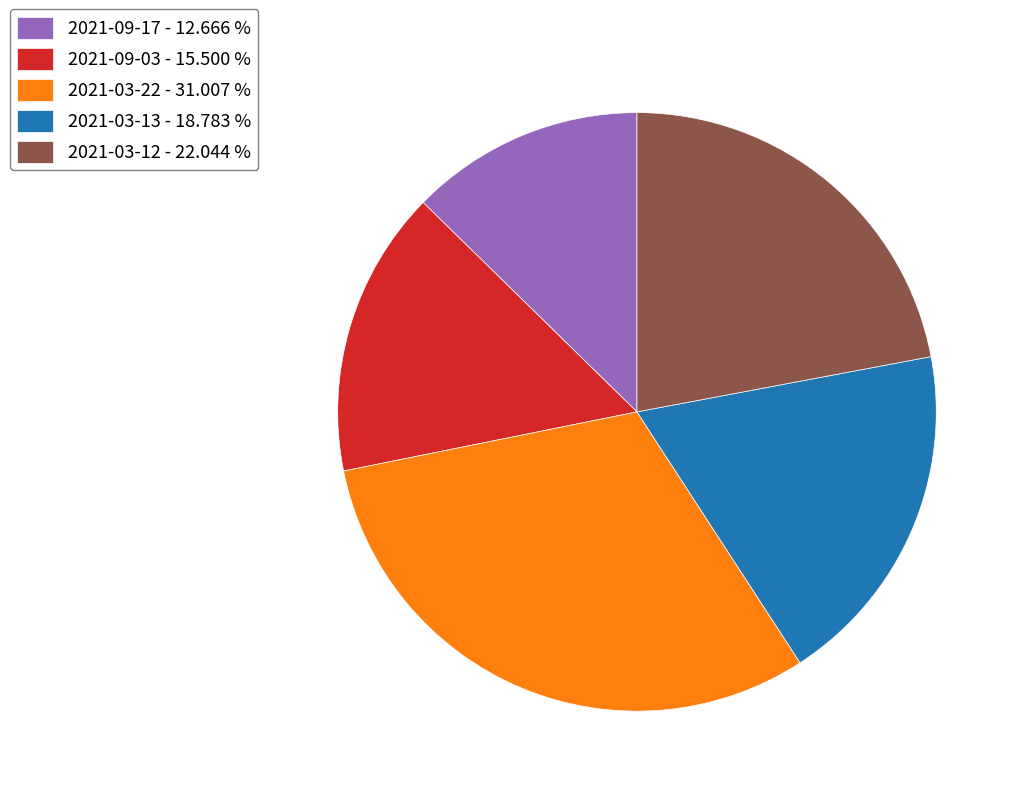

Does 2021-03-12 represent more than half of the total?

No